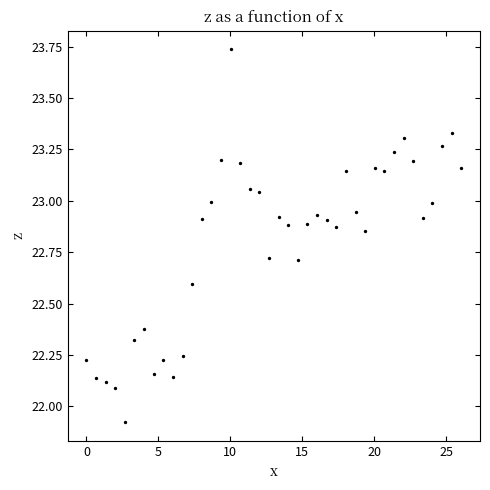

What is the range of Y values (max minus min)?

1.8